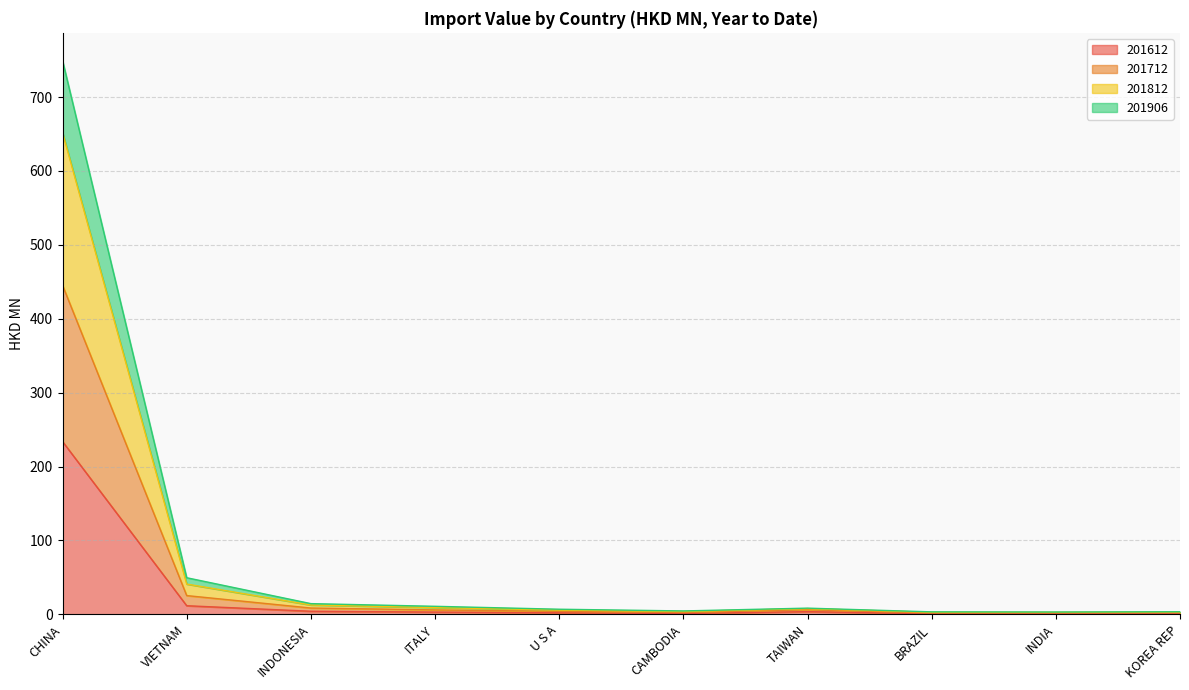

Is it true that 201612 equals 97.6 at CHINA?

False